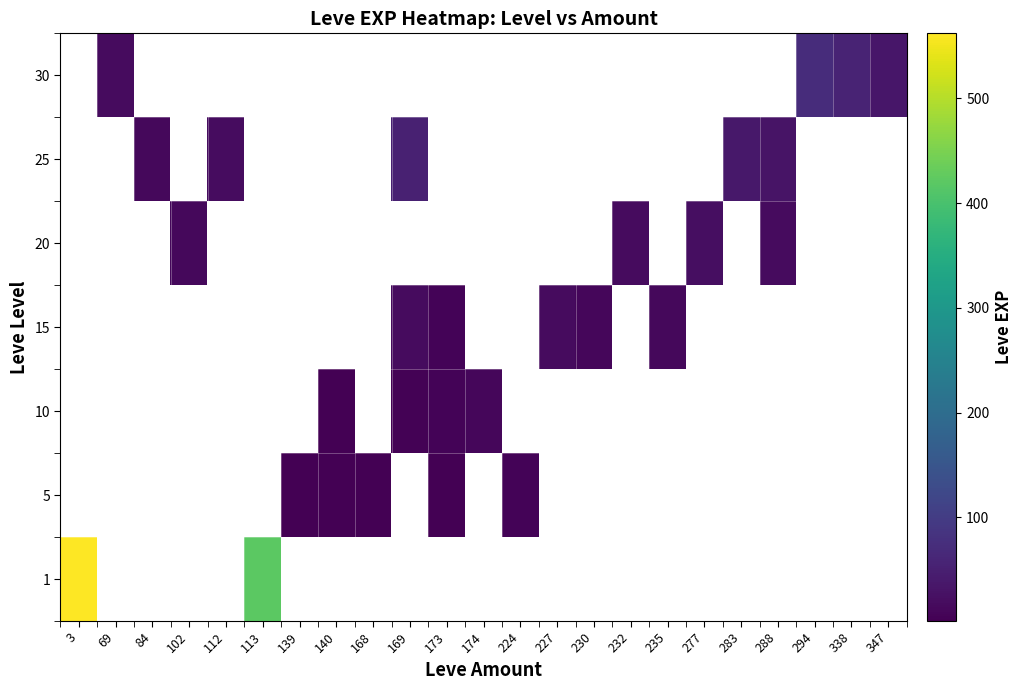

Is the value of 1 at 113 greater than the value of 10 at 232?

No